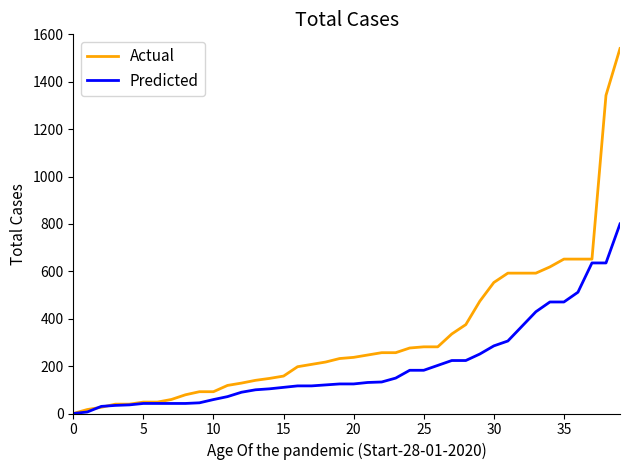

Which series has the largest range (max minus min)?

Actual